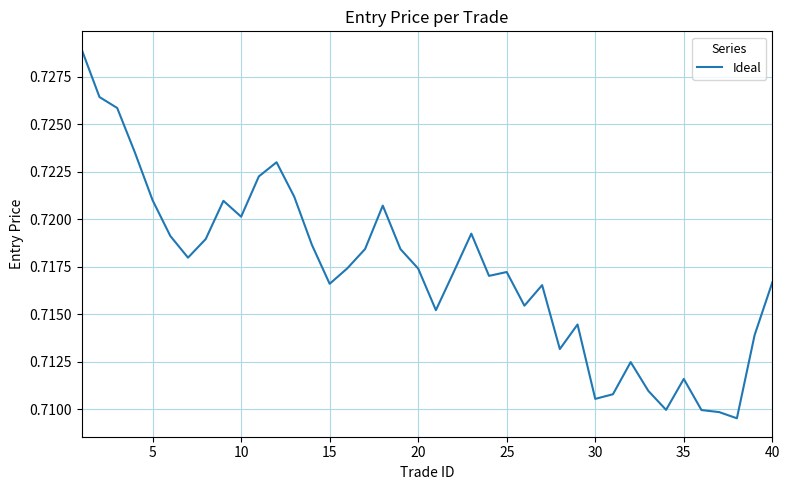

Does the chart have visible grid lines?

Yes